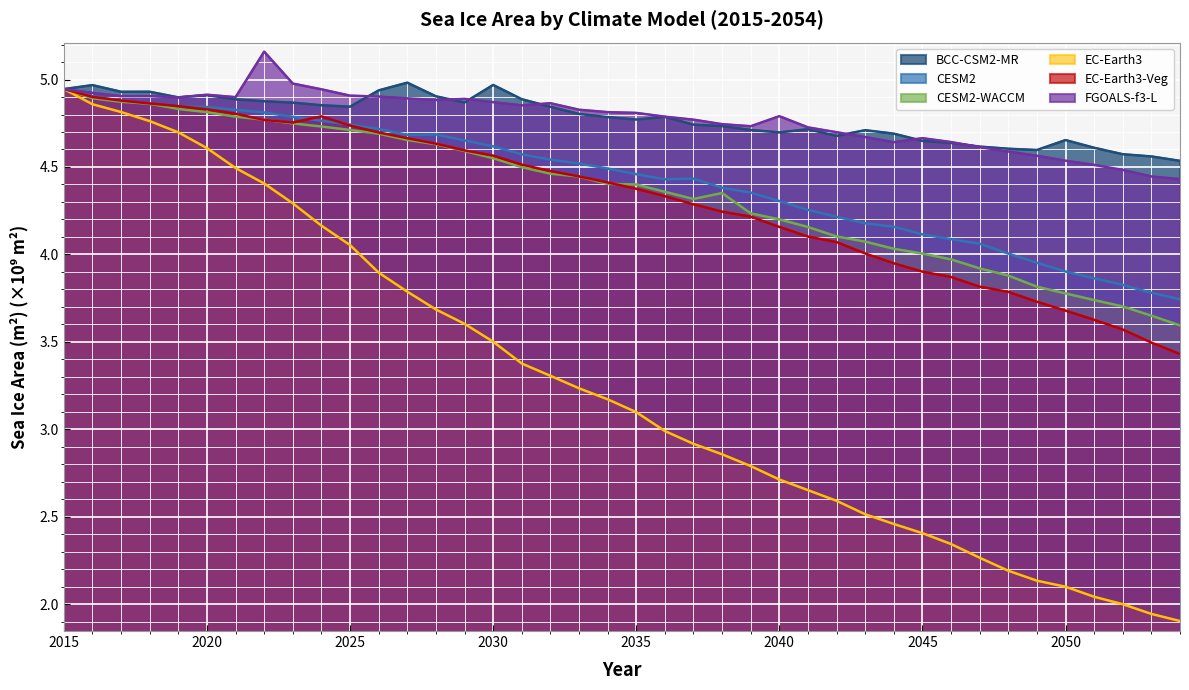

Reading left to right, transcribe all the data shown in this chart.

BCC-CSM2-MR: 4.9	5.0	4.9	4.9	4.9	4.9	4.9	4.9	4.9	4.9	4.8	4.9	5.0	4.9	4.9	5.0	4.9	4.8	4.8	4.8	4.8	4.8	4.7	4.7	4.7	4.7	4.7	4.7	4.7	4.7	4.6	4.6	4.6	4.6	4.6	4.7	4.6	4.6	4.6	4.5
CESM2: 4.9	4.9	4.9	4.9	4.8	4.8	4.8	4.8	4.8	4.8	4.7	4.7	4.7	4.7	4.7	4.6	4.6	4.5	4.5	4.5	4.5	4.4	4.4	4.4	4.4	4.3	4.3	4.2	4.2	4.2	4.1	4.1	4.1	4.0	4.0	3.9	3.9	3.8	3.8	3.7
CESM2-WACCM: 4.9	4.9	4.9	4.9	4.8	4.8	4.8	4.8	4.7	4.7	4.7	4.7	4.7	4.6	4.6	4.6	4.5	4.5	4.4	4.4	4.4	4.4	4.3	4.4	4.2	4.2	4.2	4.1	4.1	4.0	4.0	4.0	3.9	3.9	3.8	3.8	3.7	3.7	3.7	3.6
EC-Earth3: 4.9	4.9	4.8	4.8	4.7	4.6	4.5	4.4	4.3	4.2	4.1	3.9	3.8	3.7	3.6	3.5	3.4	3.3	3.2	3.2	3.1	3.0	2.9	2.9	2.8	2.7	2.7	2.6	2.5	2.5	2.4	2.3	2.3	2.2	2.1	2.1	2.0	2.0	1.9	1.9
EC-Earth3-Veg: 4.9	4.9	4.9	4.9	4.8	4.8	4.8	4.8	4.8	4.8	4.7	4.7	4.7	4.6	4.6	4.6	4.5	4.5	4.4	4.4	4.4	4.3	4.3	4.2	4.2	4.2	4.1	4.1	4.0	3.9	3.9	3.9	3.8	3.8	3.7	3.7	3.6	3.6	3.5	3.4
FGOALS-f3-L: 4.9	4.9	4.9	4.9	4.9	4.9	4.9	5.2	5.0	4.9	4.9	4.9	4.9	4.9	4.9	4.9	4.9	4.9	4.8	4.8	4.8	4.8	4.8	4.7	4.7	4.8	4.7	4.7	4.7	4.6	4.7	4.6	4.6	4.6	4.6	4.5	4.5	4.5	4.4	4.4